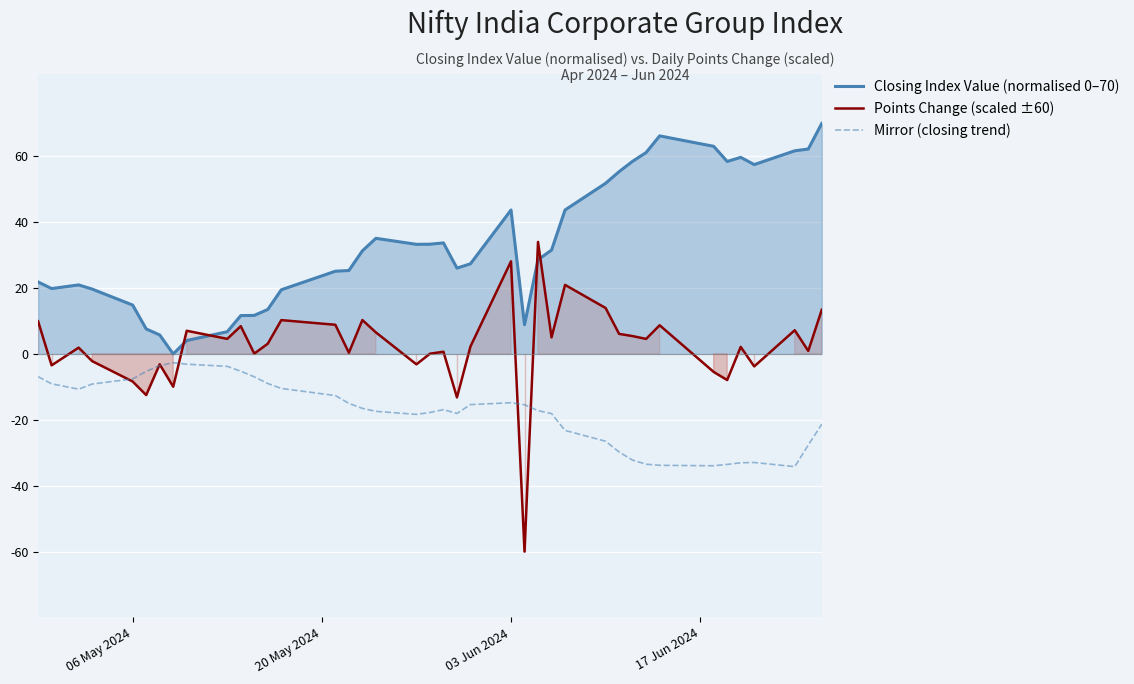

What are all the series names shown in the legend?

Closing Index Value (normalised 0–70), Points Change (scaled ±60), Mirror (closing trend)